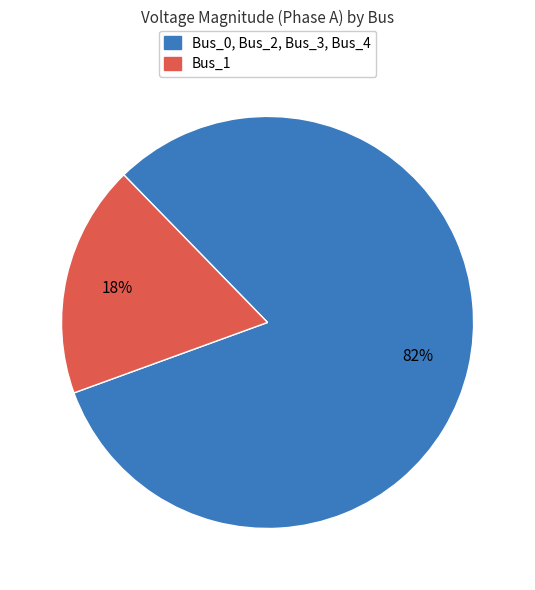

Is there a majority slice in this chart?

Yes